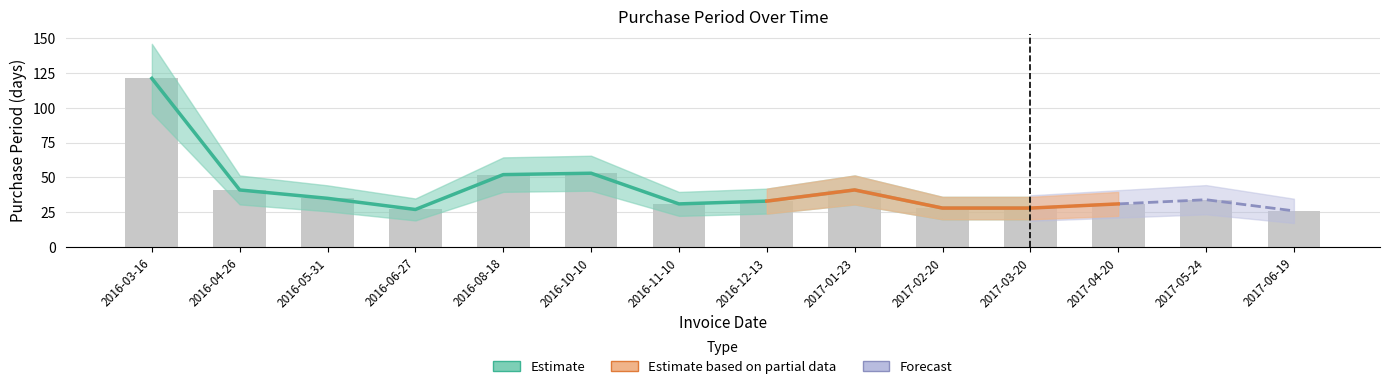

What is the label of the 6th bar from the right?

2017-01-23